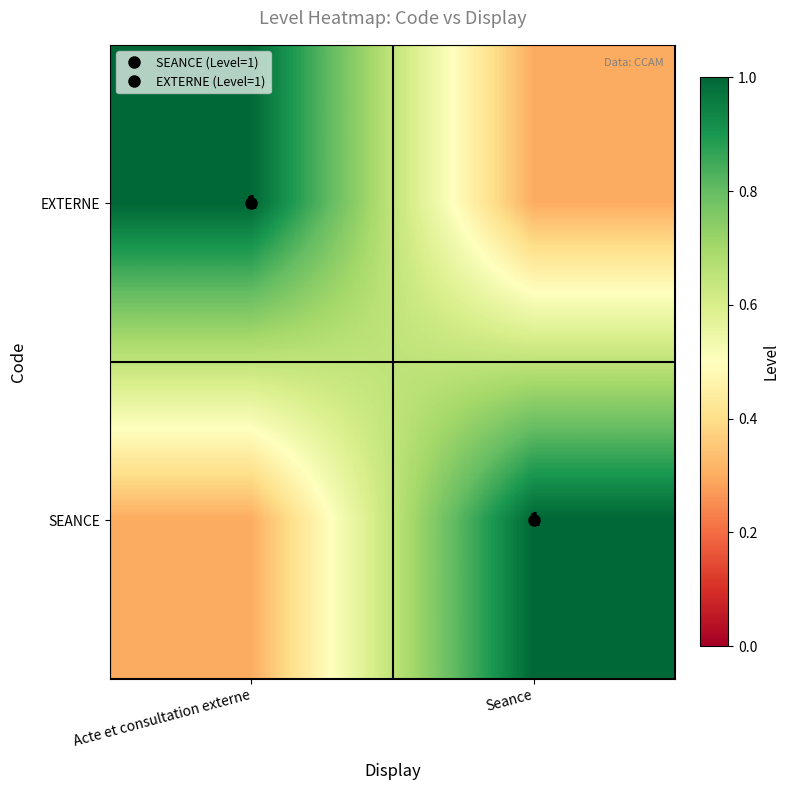

Is the value of SEANCE at Seance greater than the value of EXTERNE at Seance?

Yes